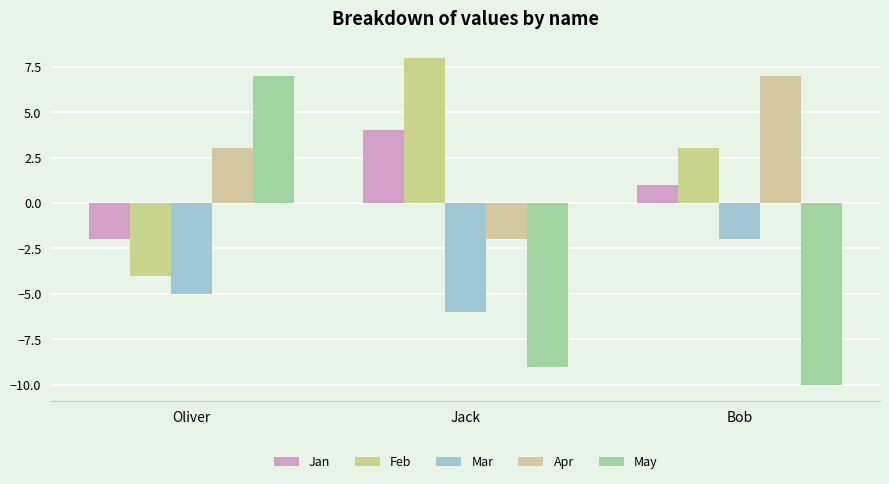

True or false: Feb has a value of 8 at Jack.

True